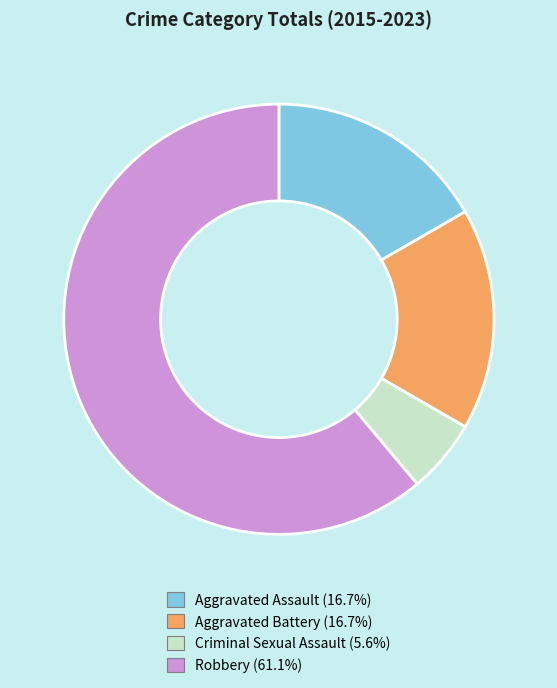

Which slice is the smallest?

Criminal Sexual Assault